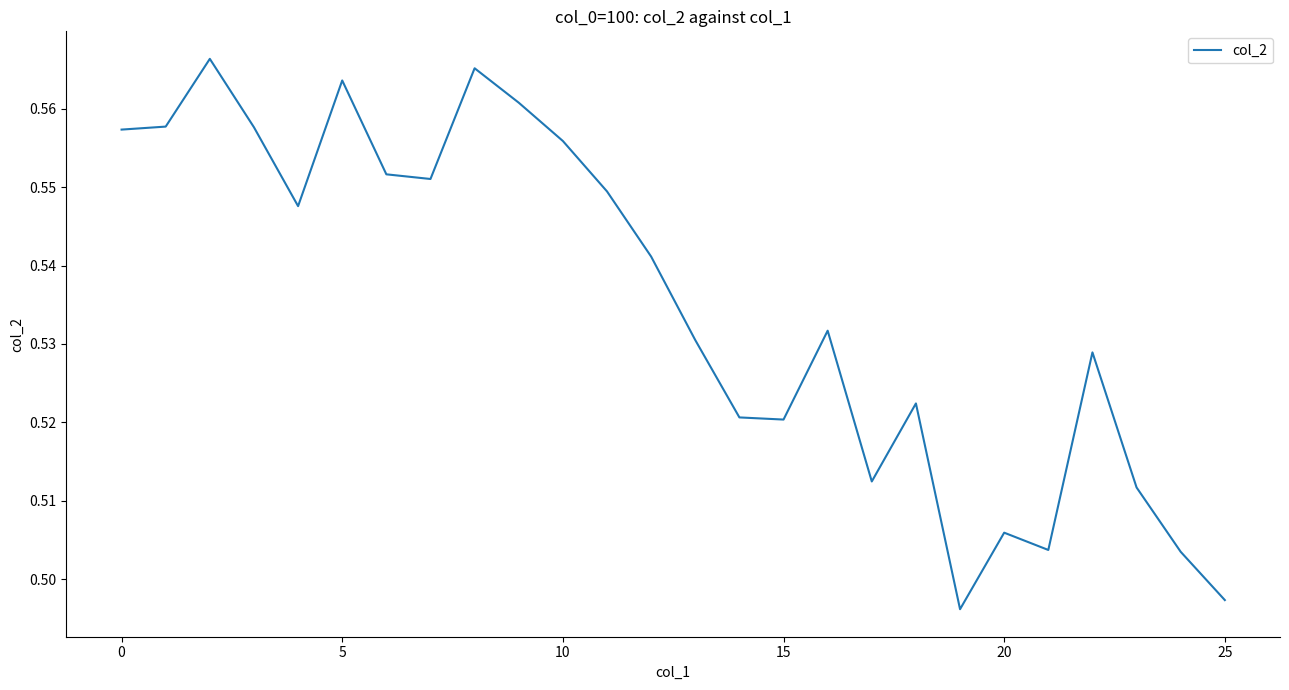

How many lines are shown in the chart?

1